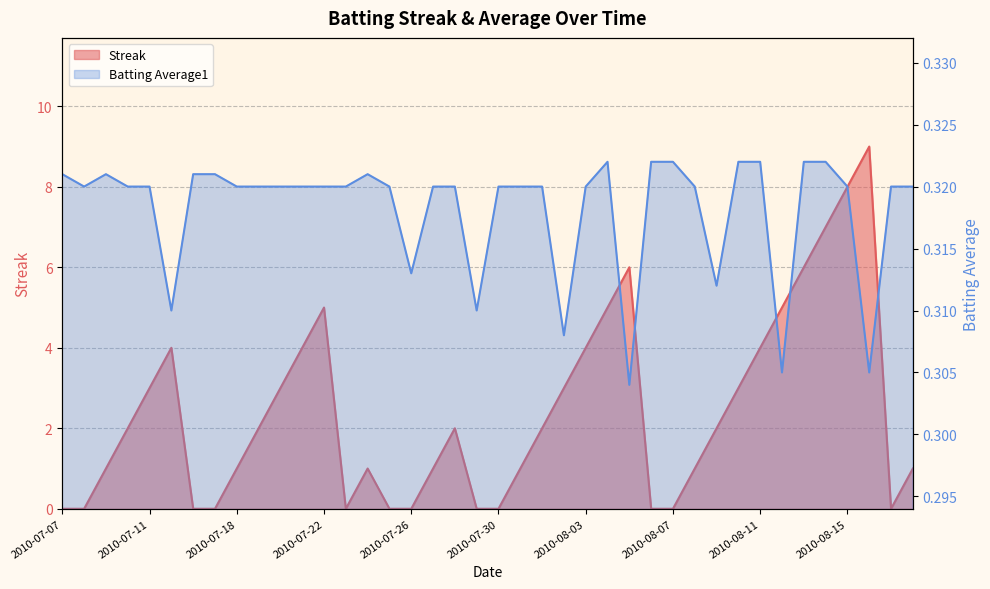

The Batting Average1 series shows 0.1 at 2010-07-09. True or false?

False